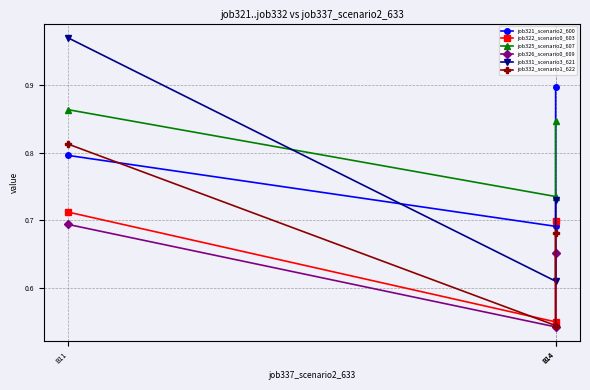

The value of job331_scenario3_621 at B11 is 1.0. True or false?

True